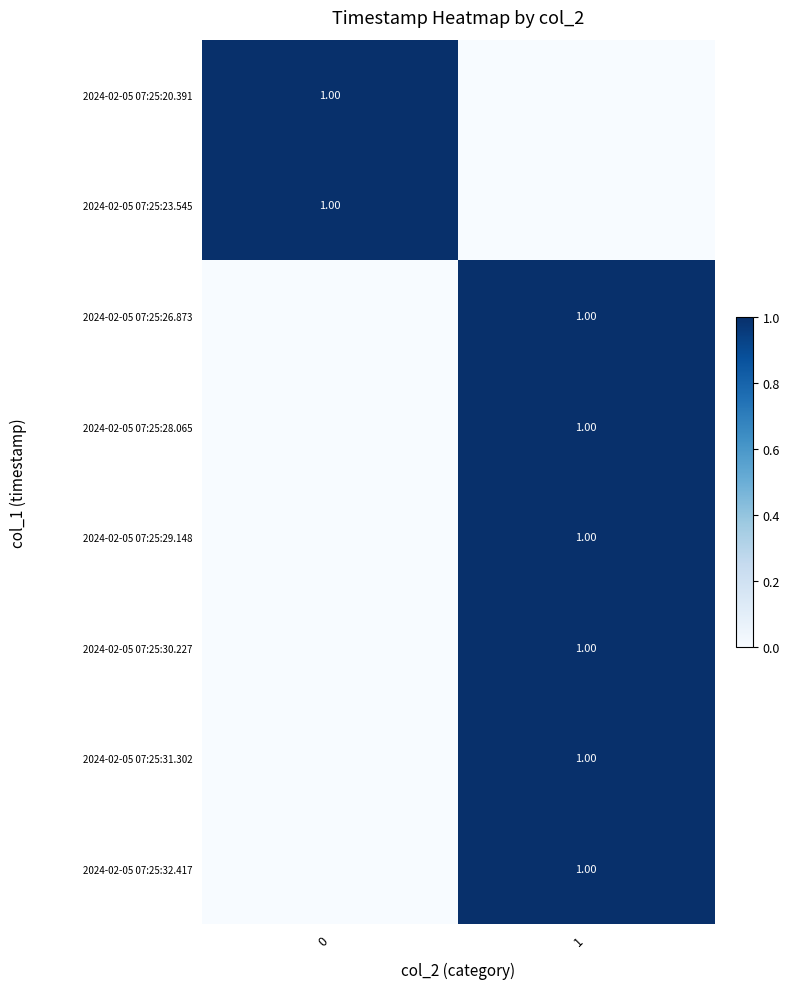

How many positive values does the 2024-02-05 07:25:31.302 series have?

1